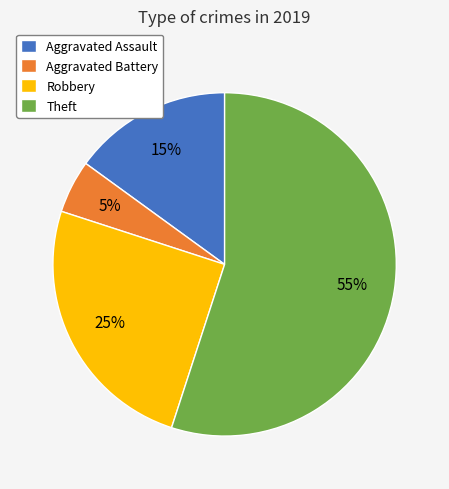

Which has a higher value, Aggravated Assault or Aggravated Battery?

Aggravated Assault